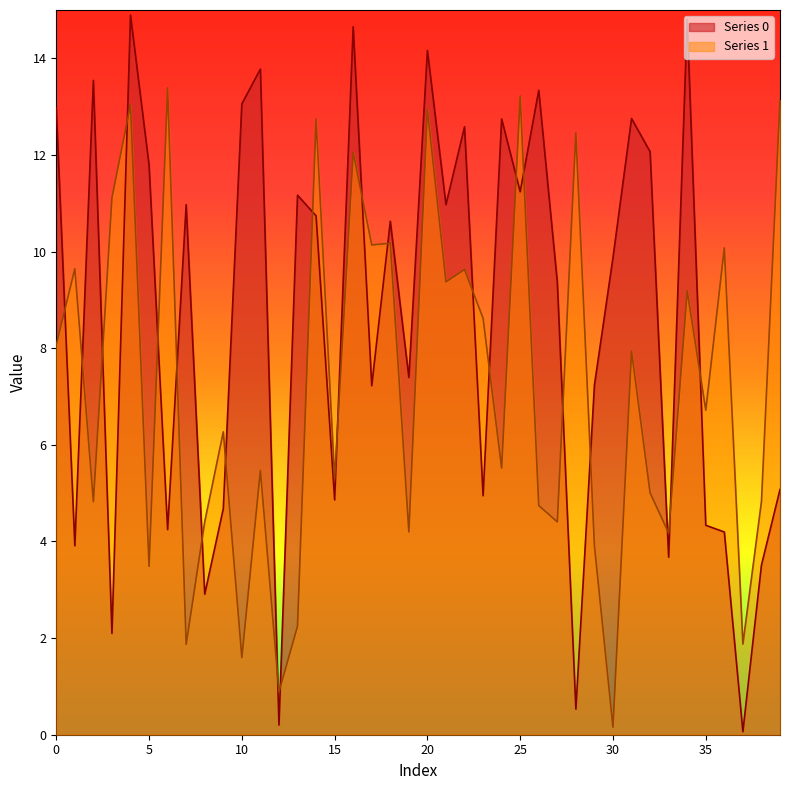

Between which two adjacent categories do Series 0 and Series 1 first intersect?

0 and 1